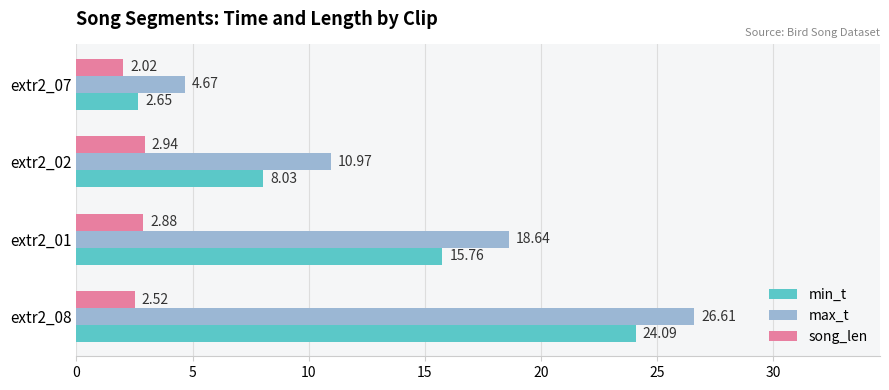

At which label is max_t closest to 15?

extr2_01